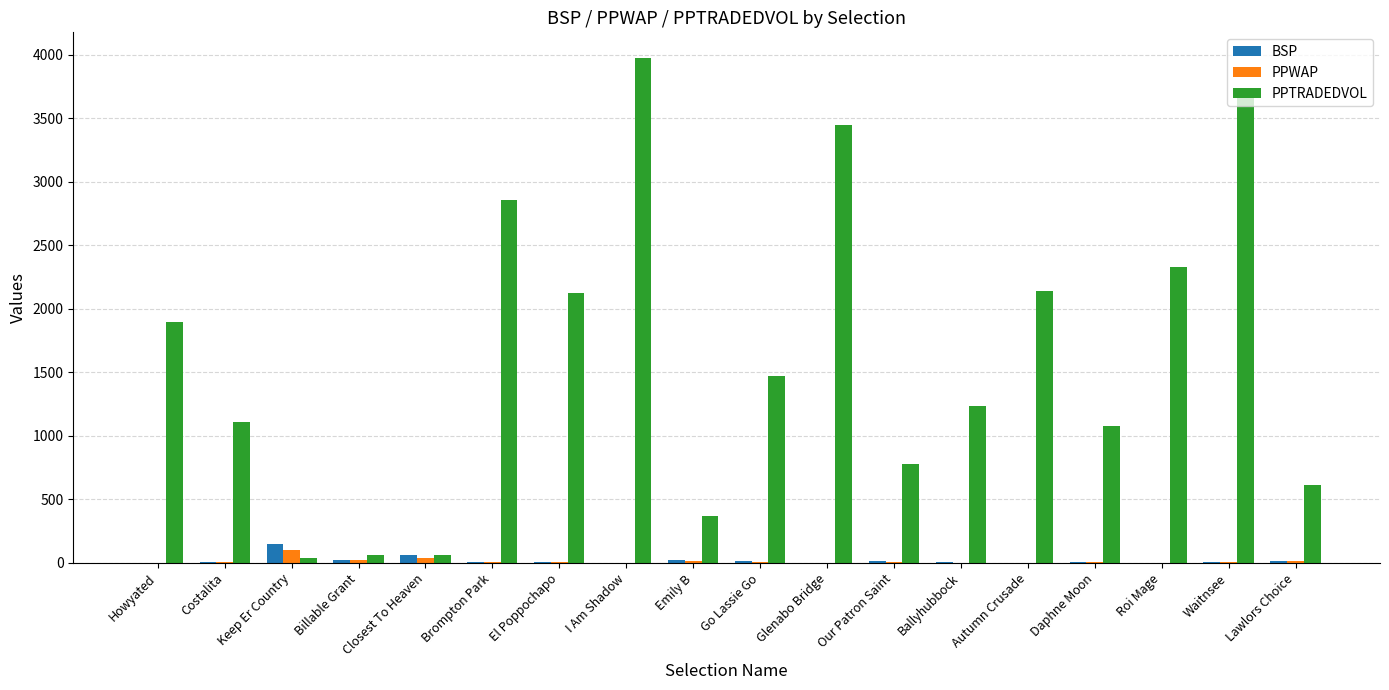

What is the sum of all PPTRADEDVOL values?

29324.9